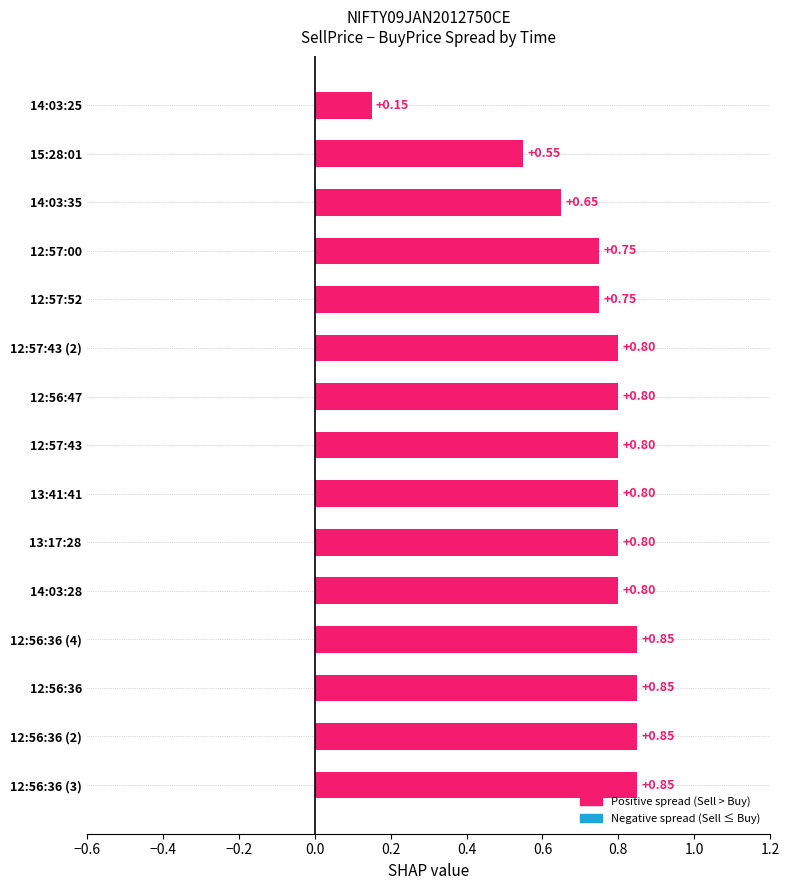

What is the change in value from 14:03:35 to 14:03:25?

-0.5